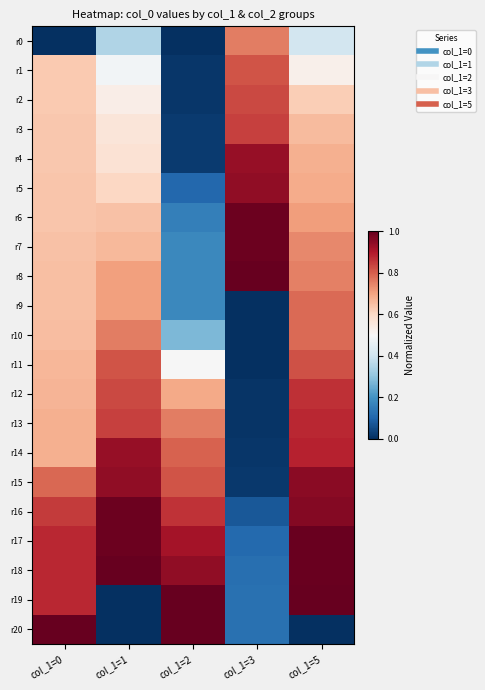

Reading right to left, extract all data points from this chart.

r0: col_1=5=0.4	col_1=3=0.8	col_1=2=0.0	col_1=1=0.4	col_1=0=0.0
r1: col_1=5=0.5	col_1=3=0.8	col_1=2=0.0	col_1=1=0.5	col_1=0=0.6
r2: col_1=5=0.6	col_1=3=0.8	col_1=2=0.0	col_1=1=0.5	col_1=0=0.6
r3: col_1=5=0.7	col_1=3=0.8	col_1=2=0.0	col_1=1=0.6	col_1=0=0.6
r4: col_1=5=0.7	col_1=3=0.9	col_1=2=0.0	col_1=1=0.6	col_1=0=0.6
r5: col_1=5=0.7	col_1=3=0.9	col_1=2=0.1	col_1=1=0.6	col_1=0=0.6
r6: col_1=5=0.7	col_1=3=1.0	col_1=2=0.2	col_1=1=0.6	col_1=0=0.6
r7: col_1=5=0.7	col_1=3=1.0	col_1=2=0.2	col_1=1=0.7	col_1=0=0.6
r8: col_1=5=0.8	col_1=3=1.0	col_1=2=0.2	col_1=1=0.7	col_1=0=0.7
r9: col_1=5=0.8	col_1=3=0.0	col_1=2=0.2	col_1=1=0.7	col_1=0=0.7
r10: col_1=5=0.8	col_1=3=0.0	col_1=2=0.3	col_1=1=0.8	col_1=0=0.7
r11: col_1=5=0.8	col_1=3=0.0	col_1=2=0.5	col_1=1=0.8	col_1=0=0.7
r12: col_1=5=0.9	col_1=3=0.0	col_1=2=0.7	col_1=1=0.8	col_1=0=0.7
r13: col_1=5=0.9	col_1=3=0.0	col_1=2=0.8	col_1=1=0.8	col_1=0=0.7
r14: col_1=5=0.9	col_1=3=0.0	col_1=2=0.8	col_1=1=0.9	col_1=0=0.7
r15: col_1=5=1.0	col_1=3=0.0	col_1=2=0.8	col_1=1=0.9	col_1=0=0.8
r16: col_1=5=1.0	col_1=3=0.1	col_1=2=0.9	col_1=1=1.0	col_1=0=0.9
r17: col_1=5=1.0	col_1=3=0.1	col_1=2=0.9	col_1=1=1.0	col_1=0=0.9
r18: col_1=5=1.0	col_1=3=0.1	col_1=2=0.9	col_1=1=1.0	col_1=0=0.9
r19: col_1=5=1.0	col_1=3=0.1	col_1=2=1.0	col_1=1=0.0	col_1=0=0.9
r20: col_1=5=0.0	col_1=3=0.1	col_1=2=1.0	col_1=1=0.0	col_1=0=1.0